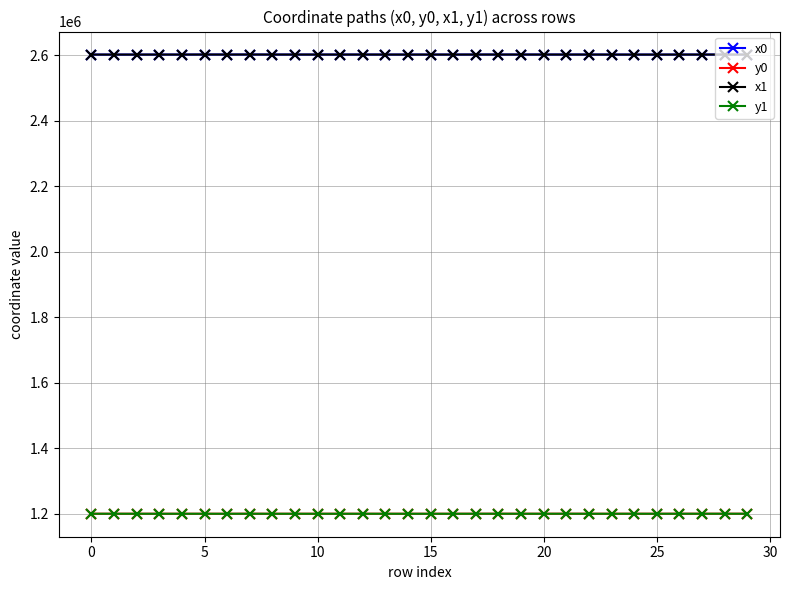

True or false: x1 has more than 0 interior local peaks.

True